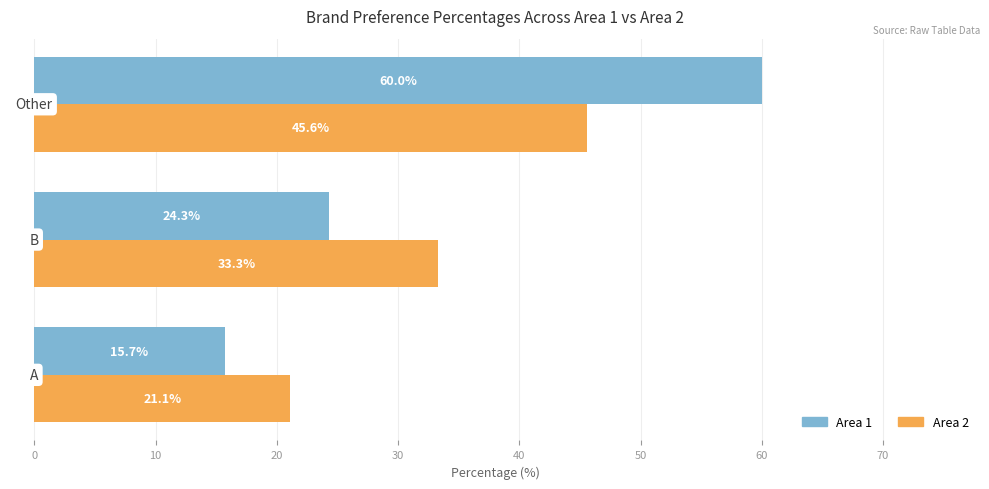

Which series has the largest range (max minus min)?

Area 1